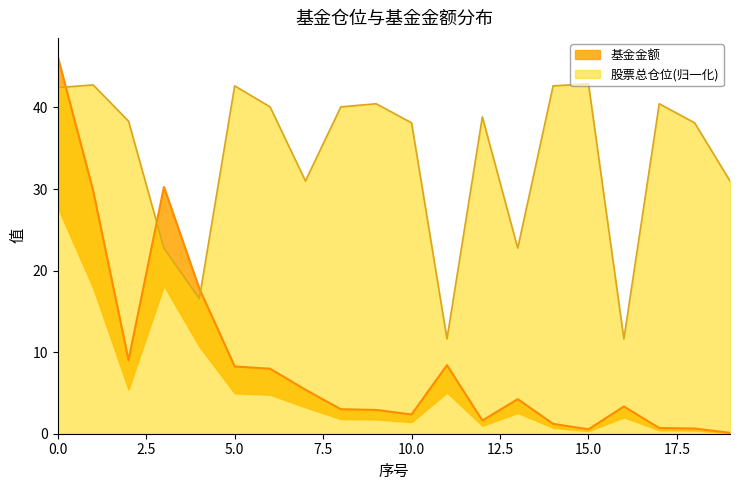

What is the average value of the 股票总仓位 series?

33.8